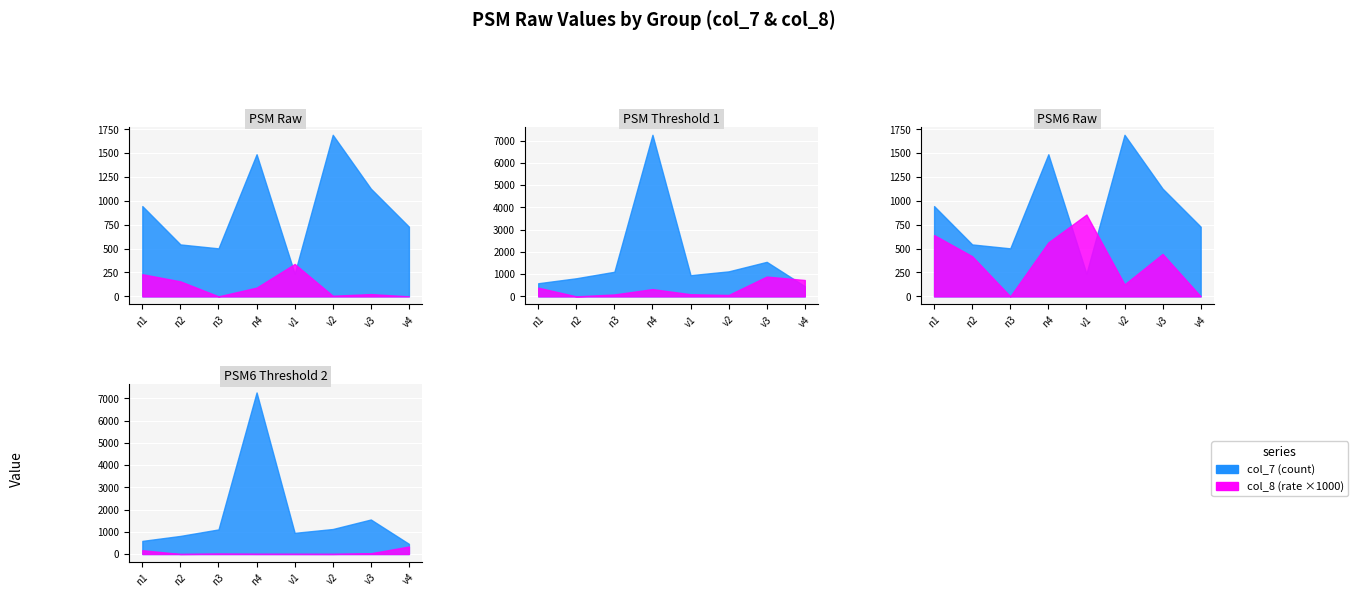

Between n2 and v2, which series saw the biggest shift?

col_7 (raw count)